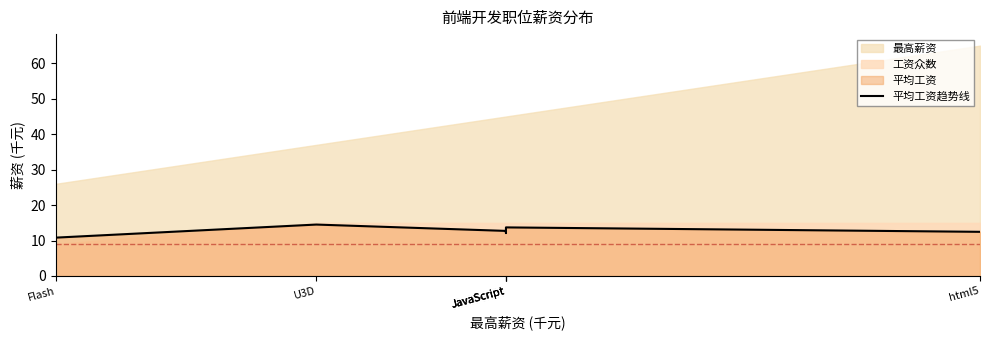

The value at JavaScript is 13.7. True or false?

True